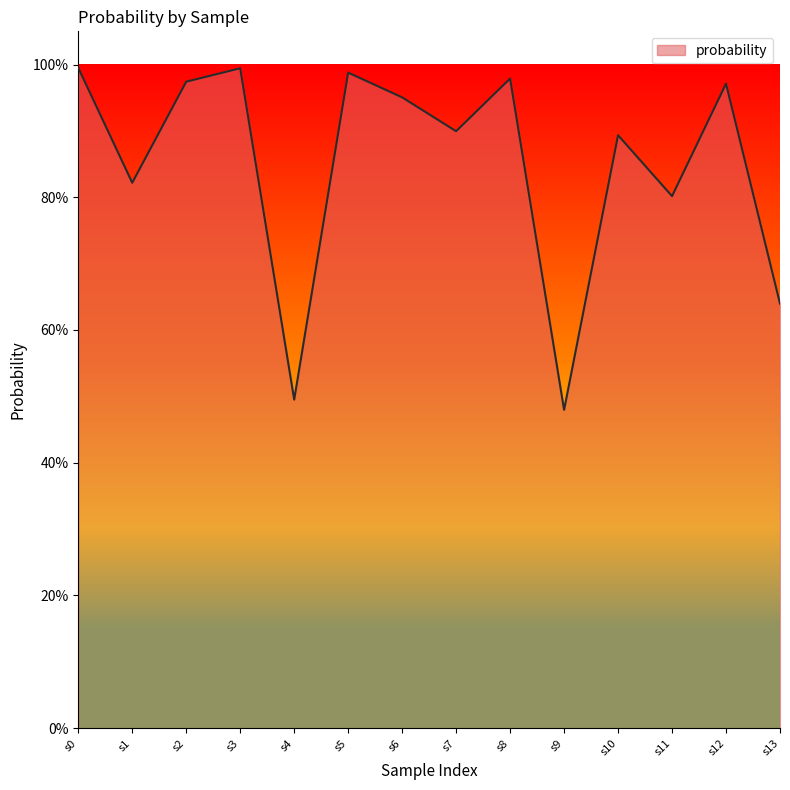

What is the average value?

0.8